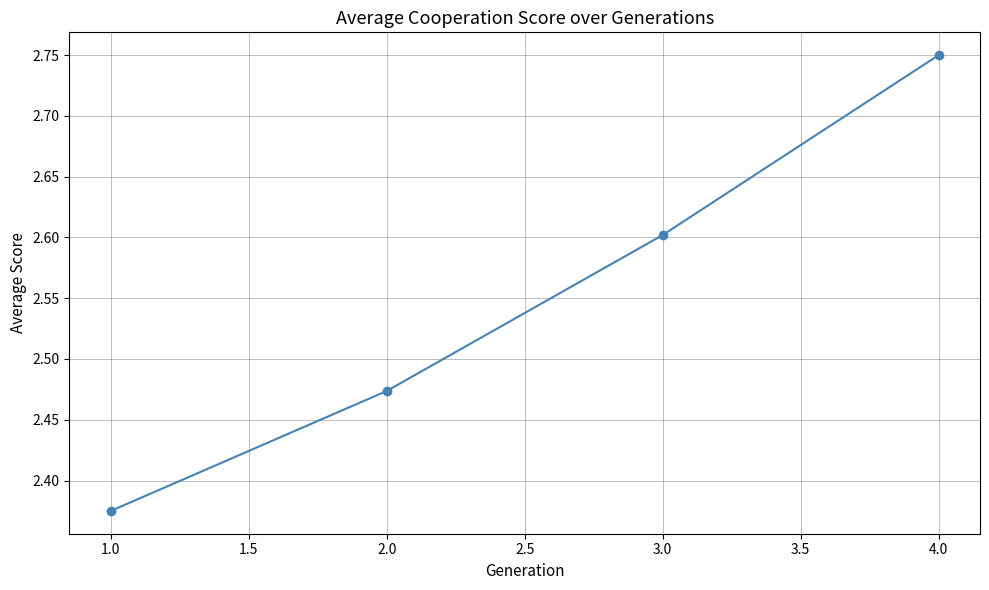

What is the difference between the second highest and second lowest values?

0.1